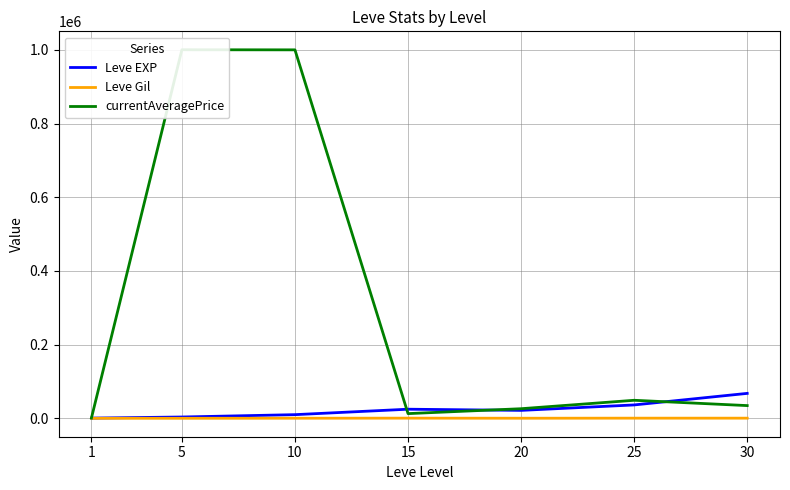

At 1, list the series in order from largest to smallest.

currentAveragePrice, Leve EXP, Leve Gil